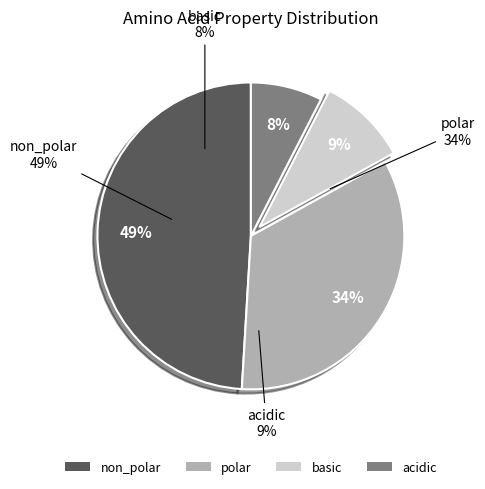

To the nearest percent, what is the difference between the polar and basic slice percentages?

25%